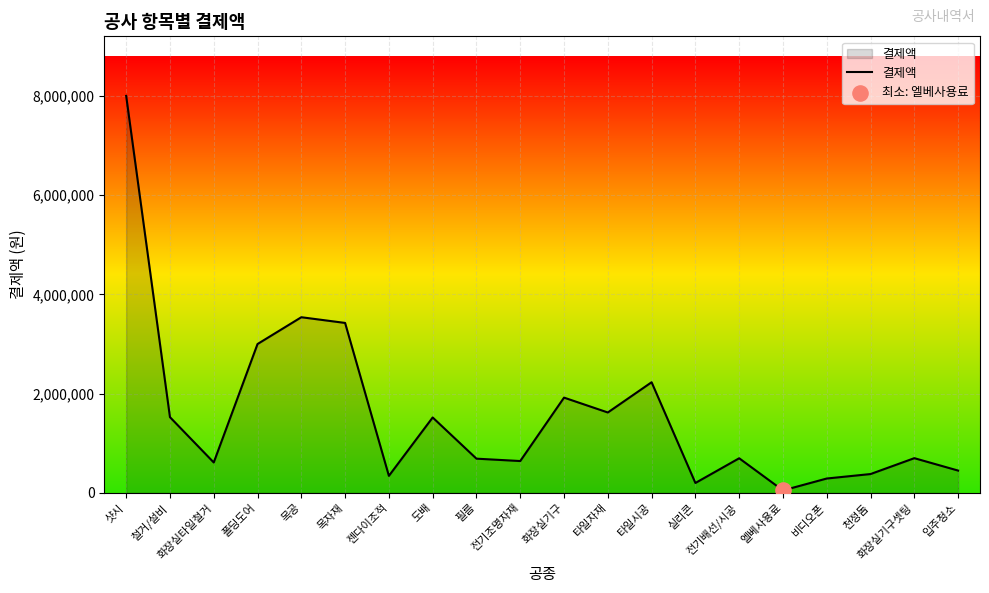

What is the change in value from 철거/설비 to 화장실타일철거?

-913000